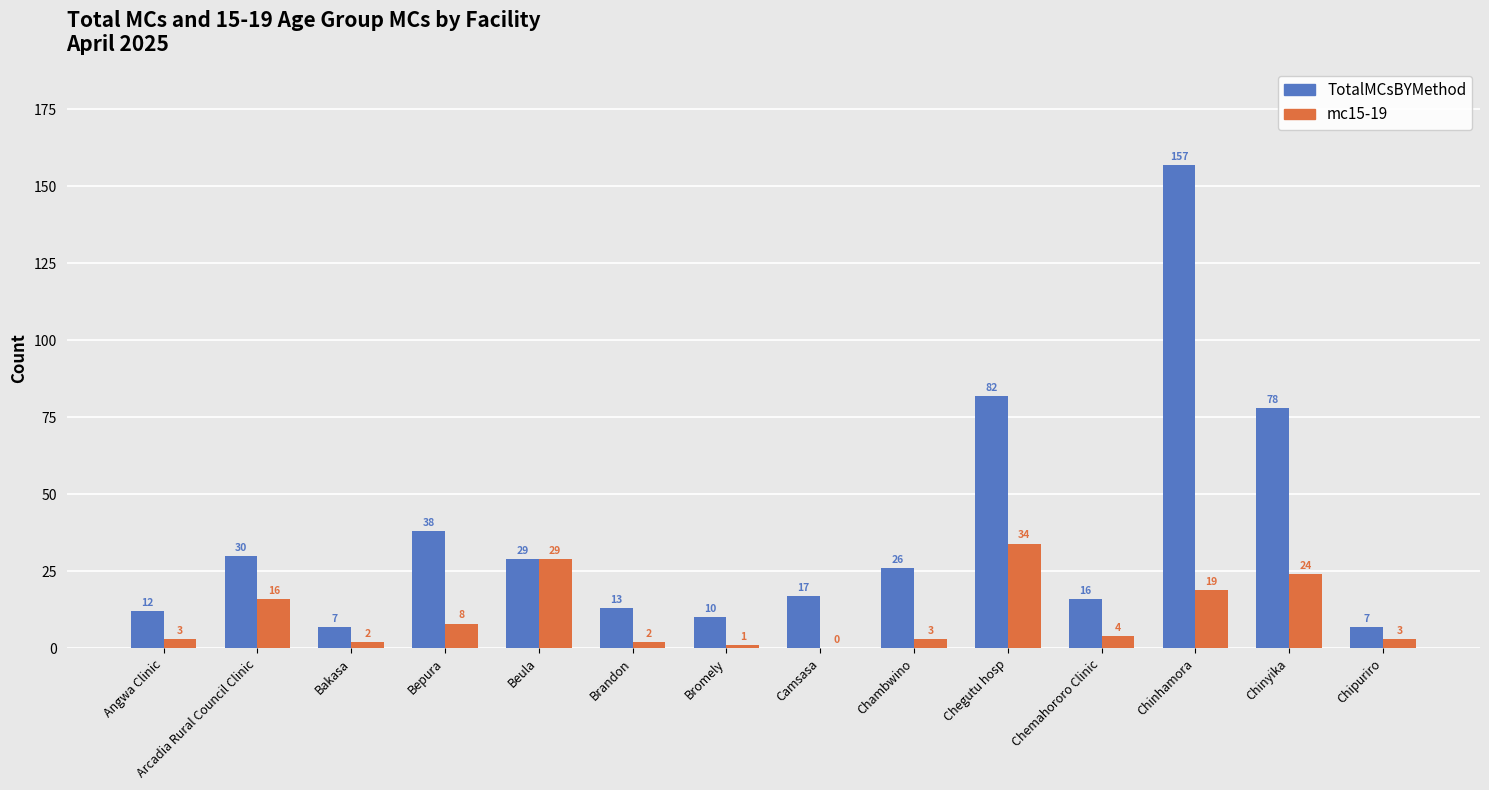

Which series has the largest total across all categories?

TotalMCsBYMethod